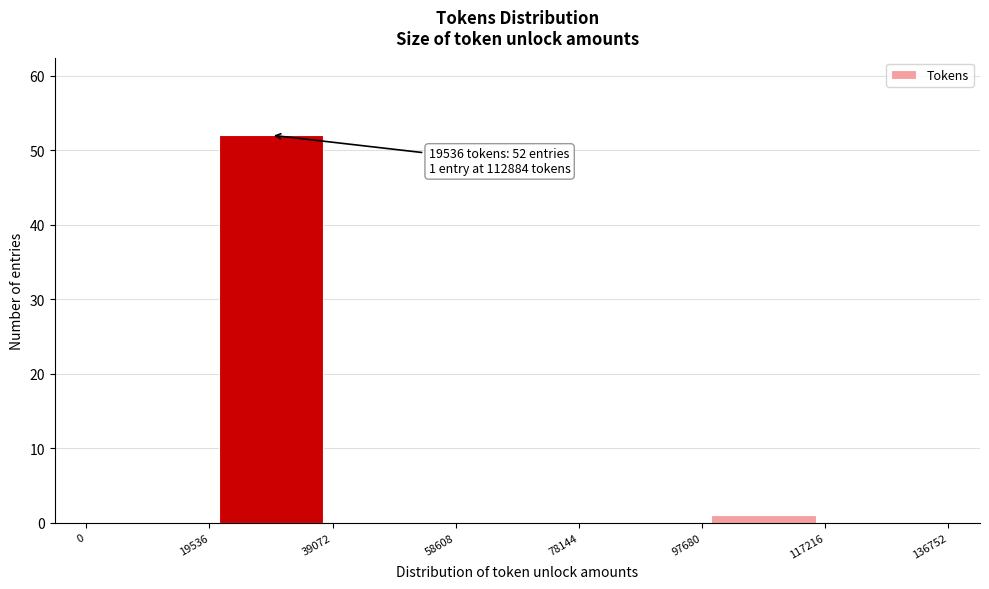

Over which range of the x-axis is the bar tallest?

19536 to 39072